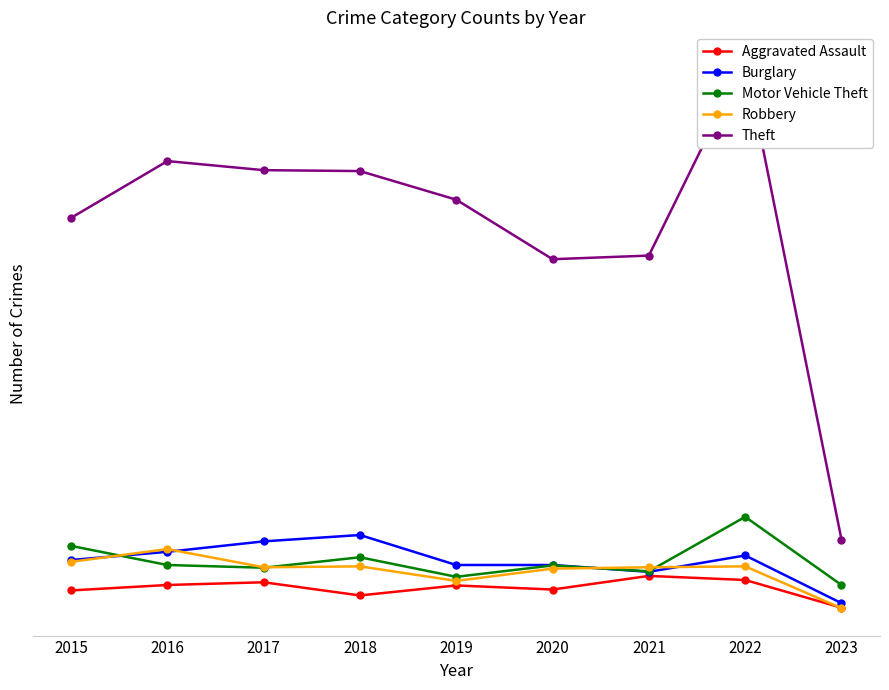

How many distinct data groups are displayed?

5